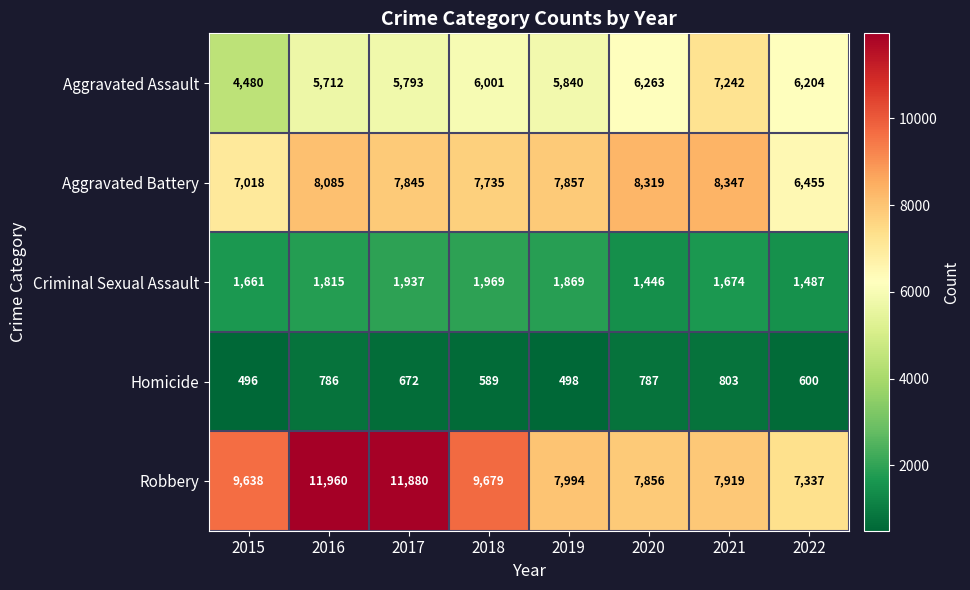

What is the sum of all Aggravated Assault values?

47535